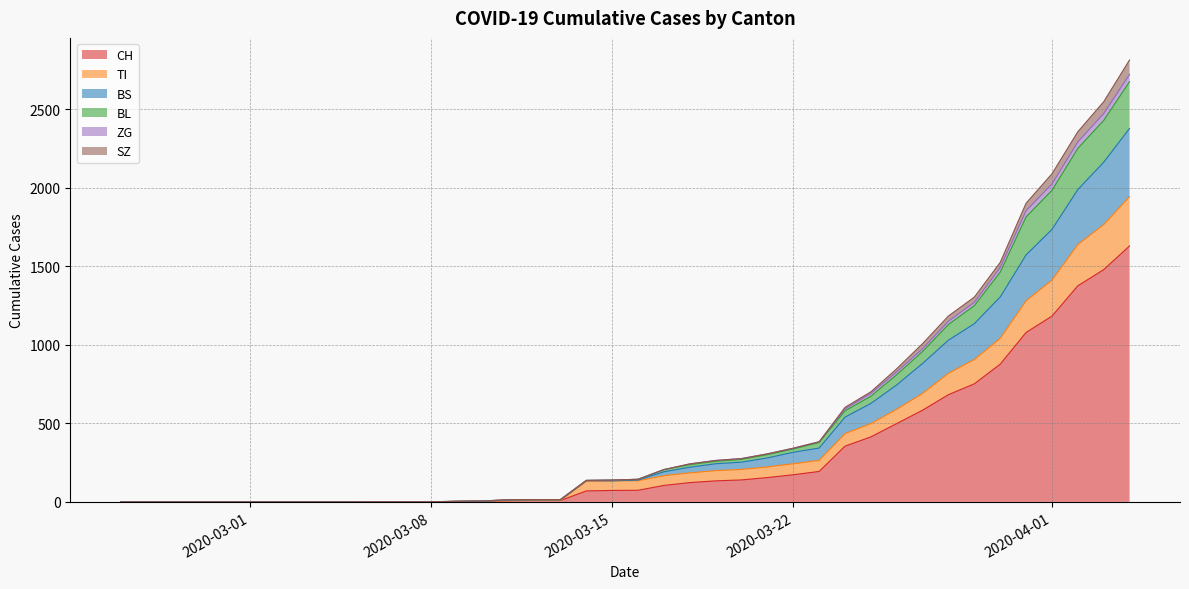

Does the chart have visible grid lines?

Yes